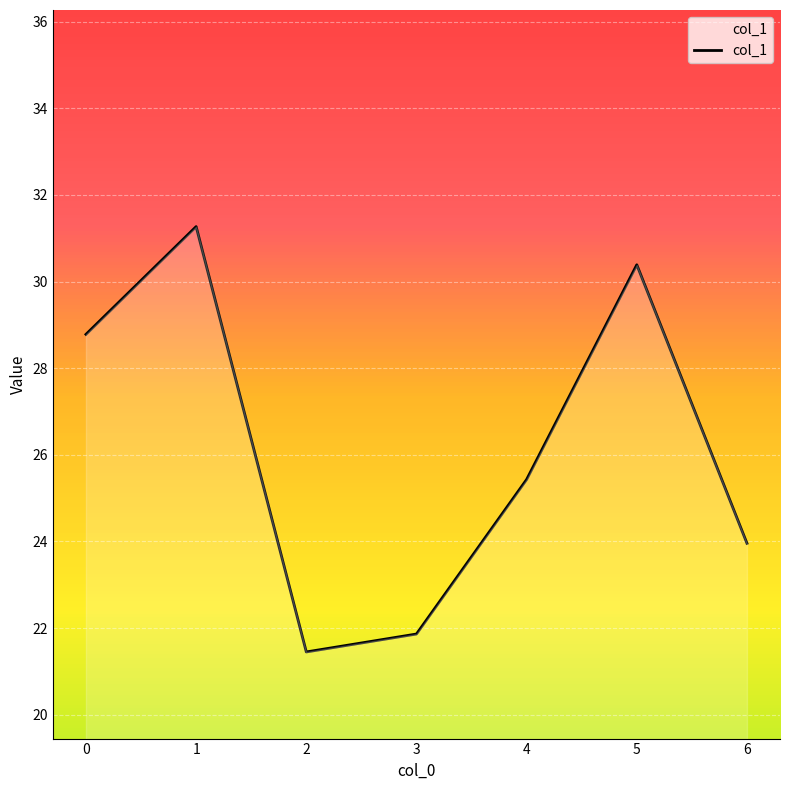

What is the change in value from 0 to 3?

-6.9